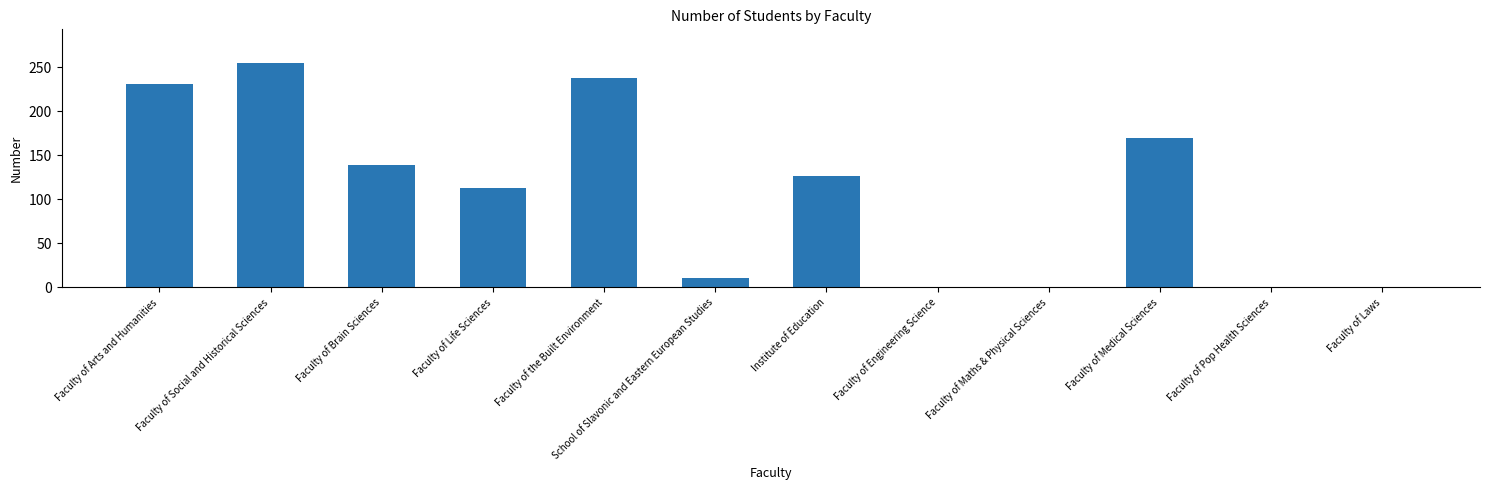

What value does the data have at Faculty of Brain Sciences, to the nearest 50?

150